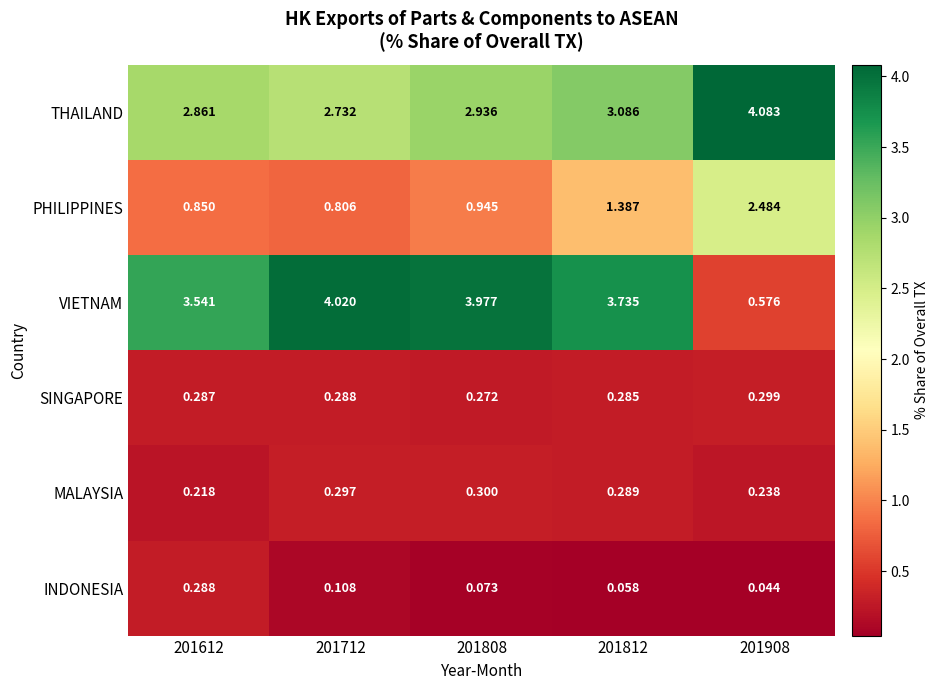

At 201612, list the series in order from smallest to largest.

MALAYSIA, SINGAPORE, INDONESIA, PHILIPPINES, THAILAND, VIETNAM